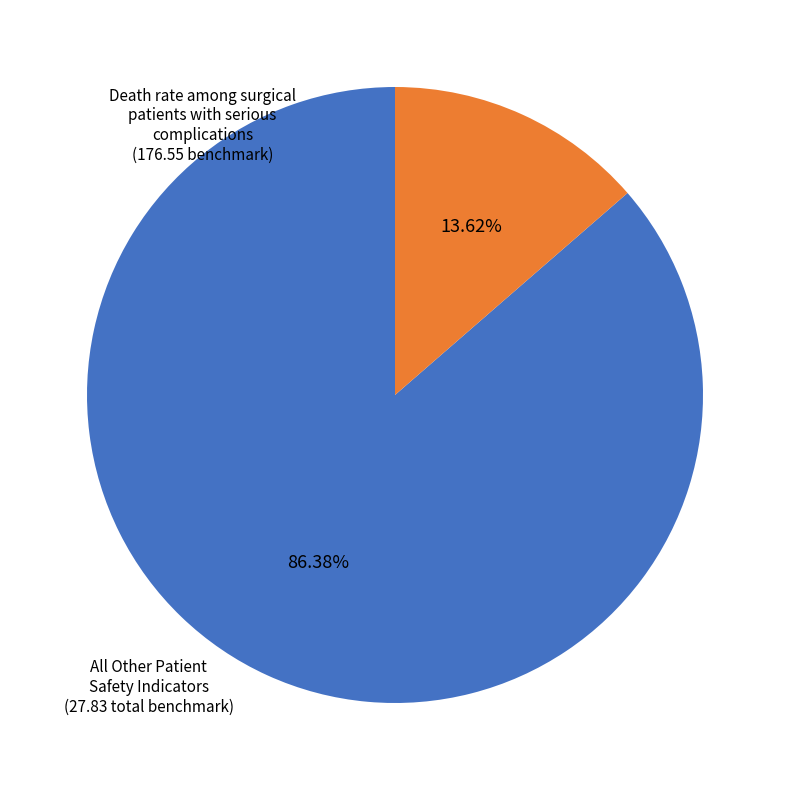

To the nearest percent, what is the average slice percentage?

50%